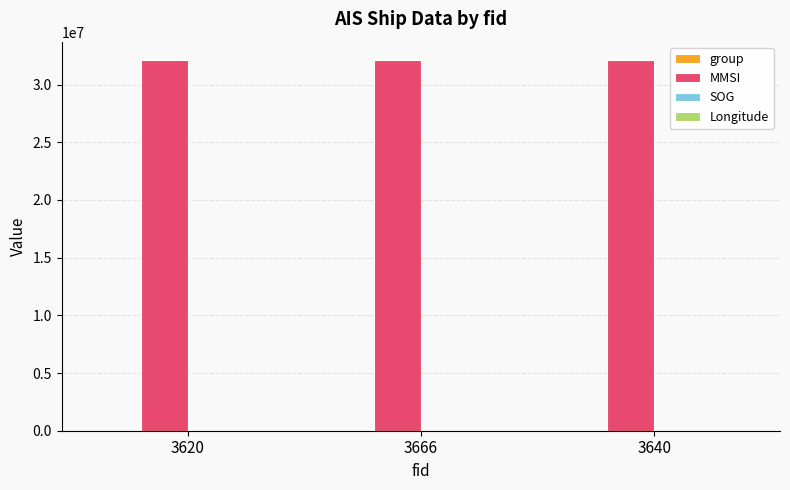

Which series has the largest total across all categories?

MMSI